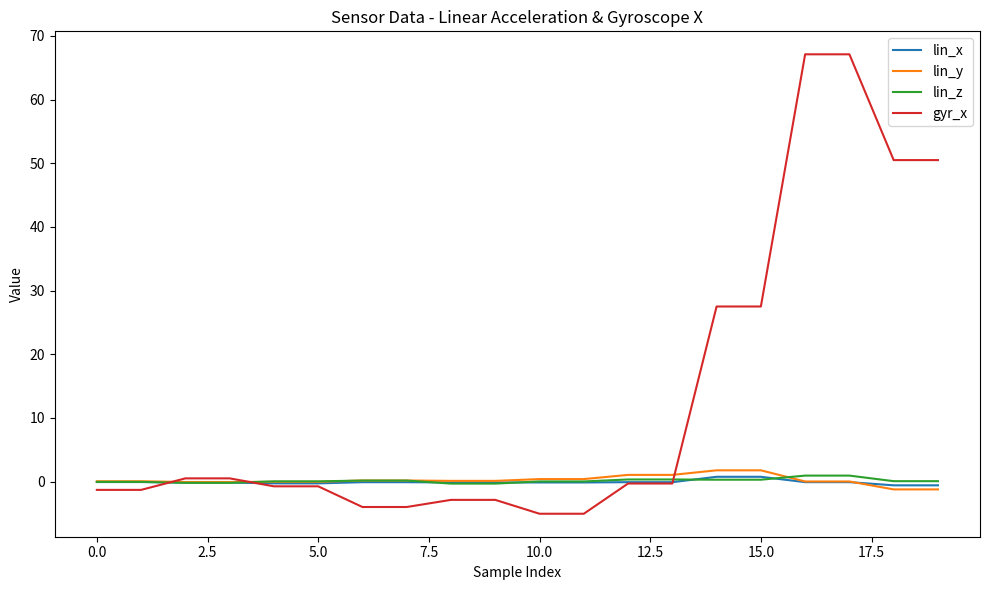

Which series has the largest total across all categories?

gyr_x